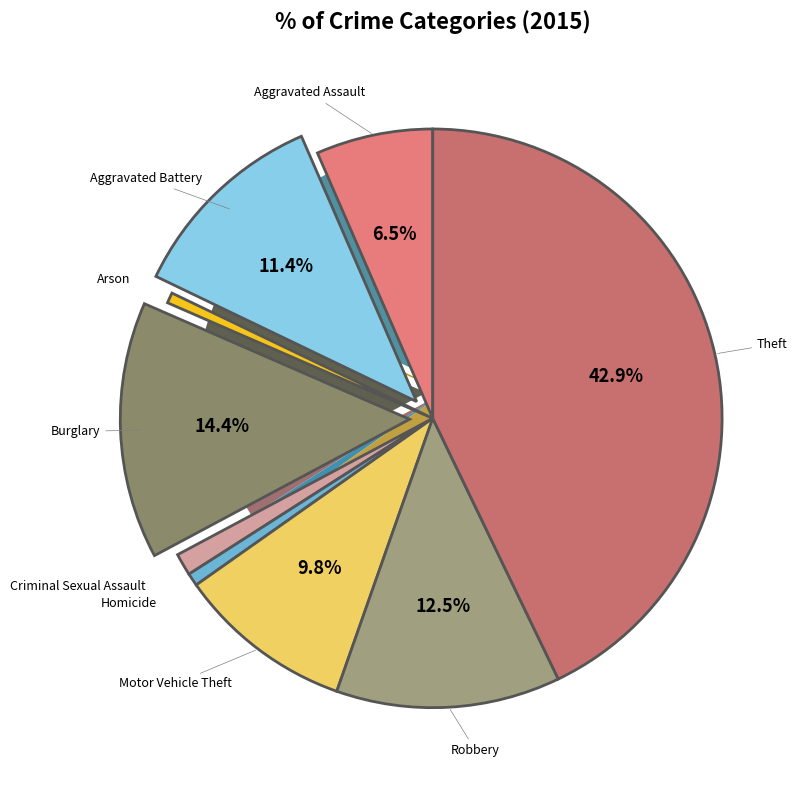

How many slices are in this pie chart?

9